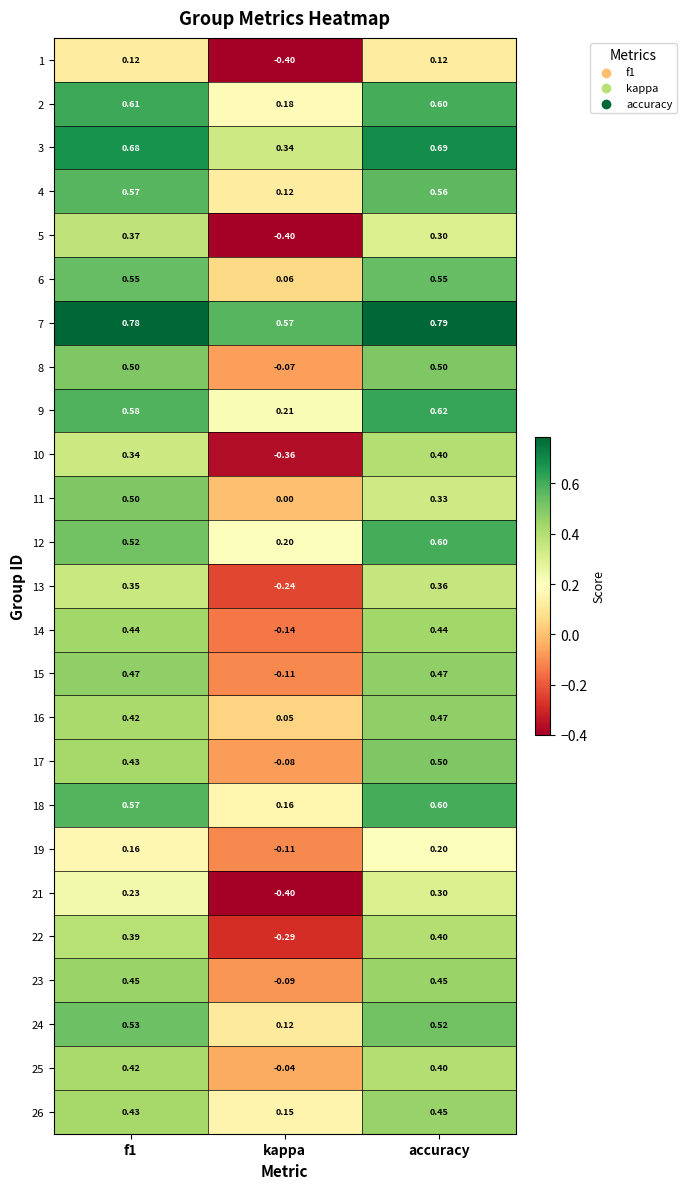

Which series has the largest total across all categories?

7